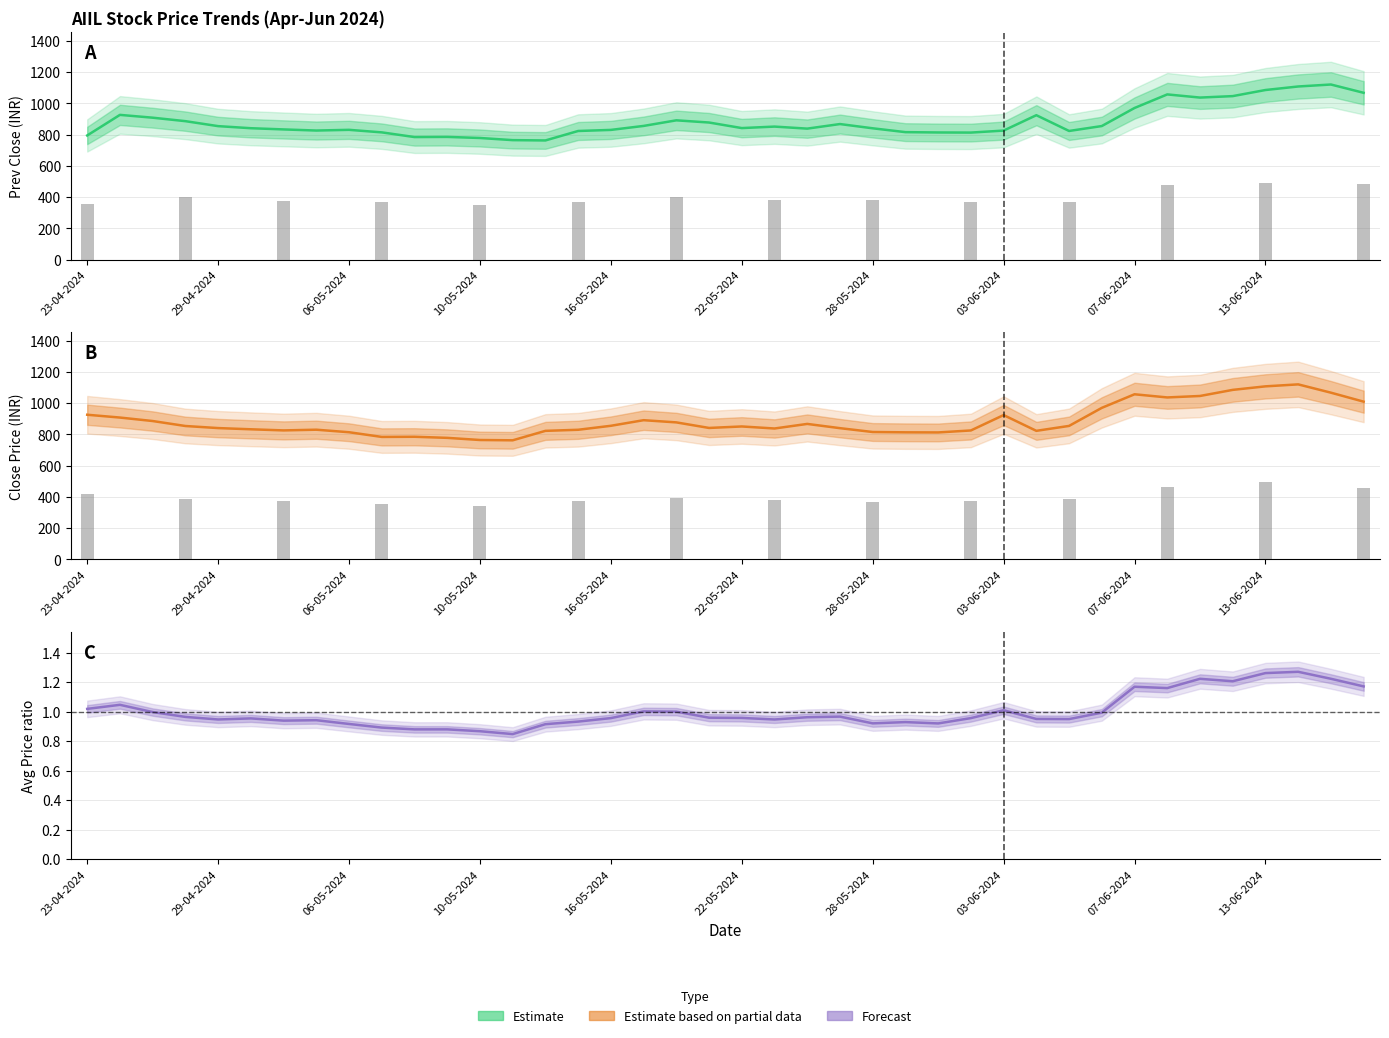

How many series are shown in this chart?

3